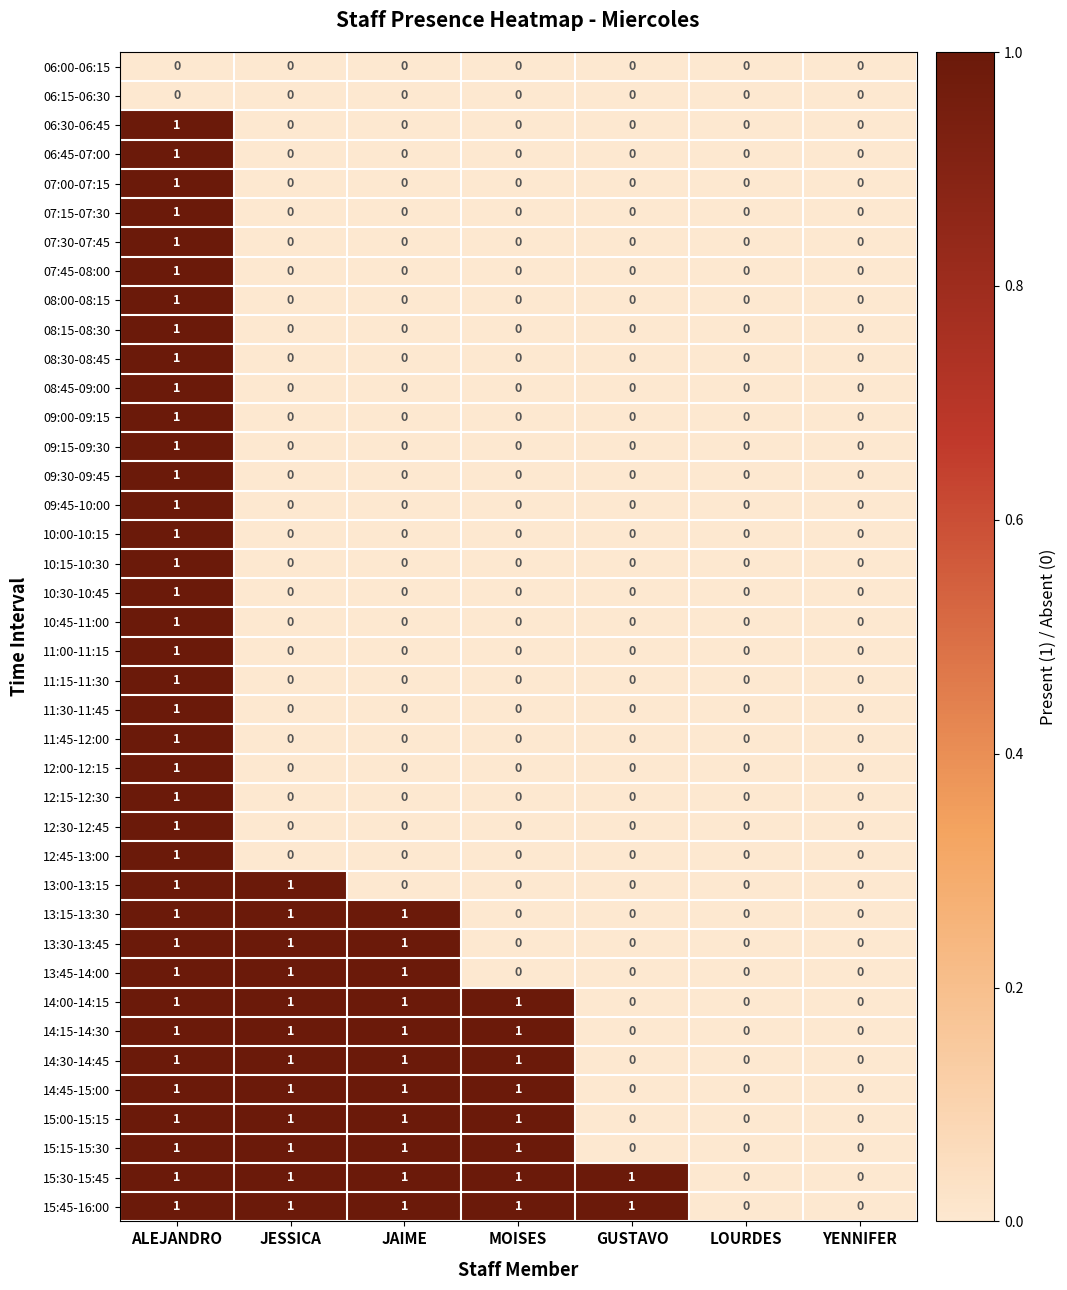

What is the total value across all series at JESSICA?

12